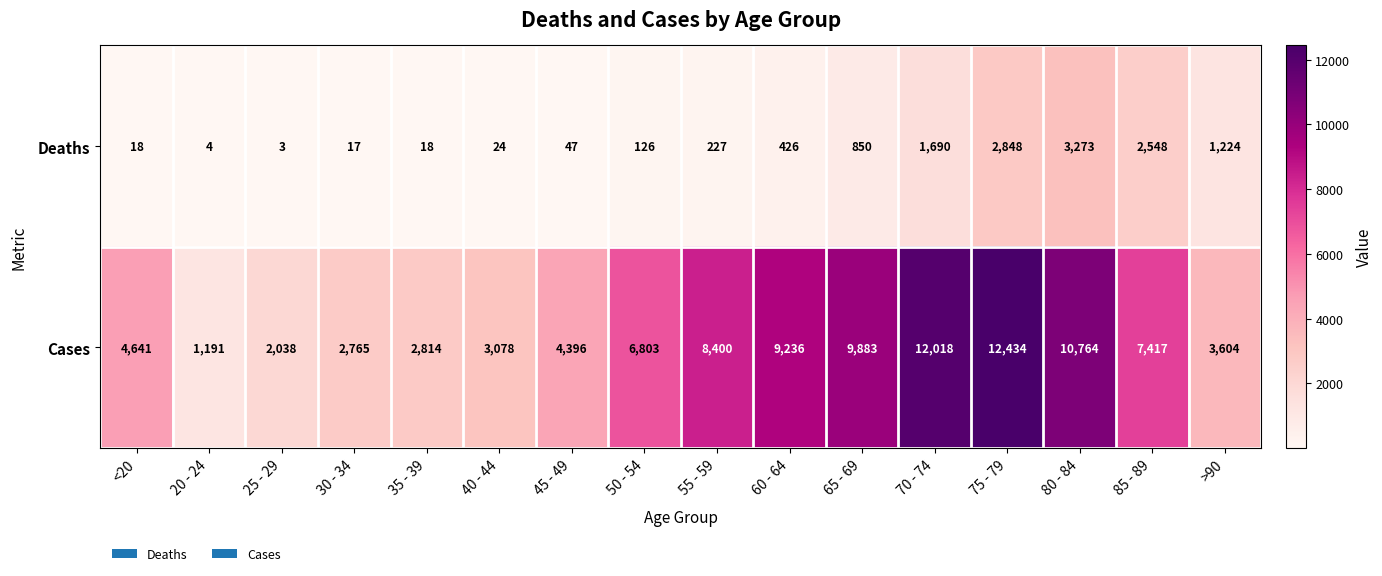

At which label does Cases reach its minimum?

20 - 24